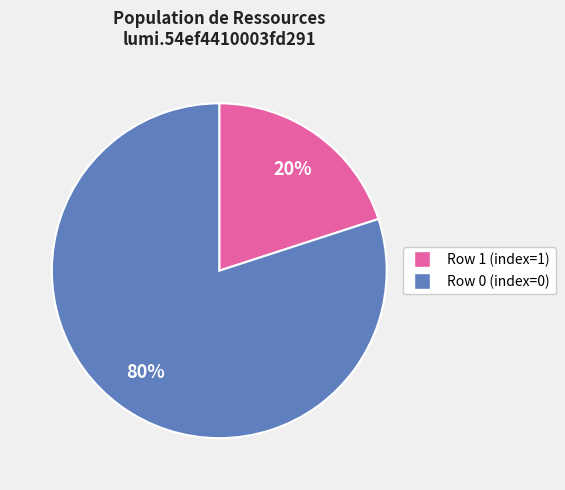

Which category has the smallest portion of the pie?

Row 1